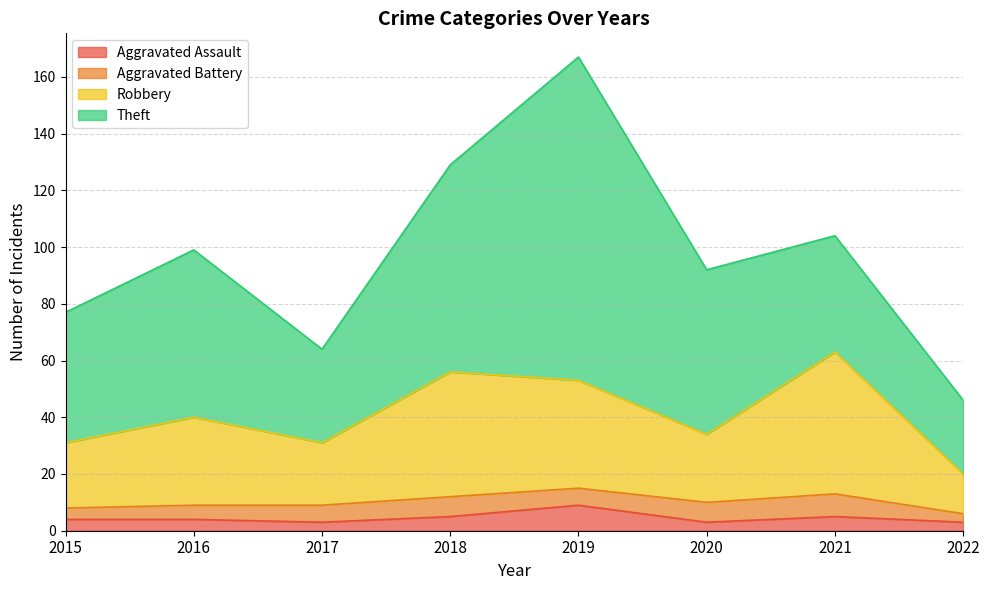

What are all the series names shown in the legend?

Aggravated Assault, Aggravated Battery, Robbery, Theft